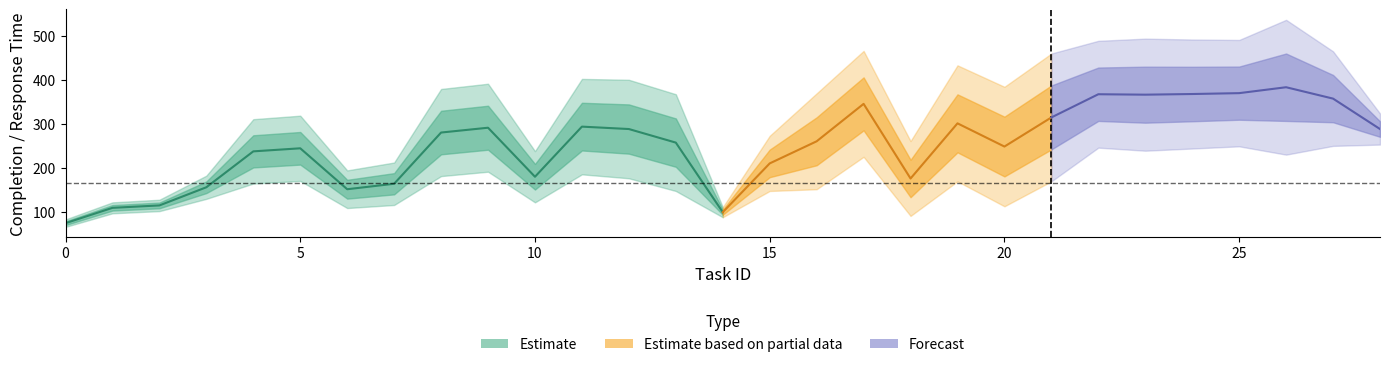

What is the lowest value of the WCCT series?

82